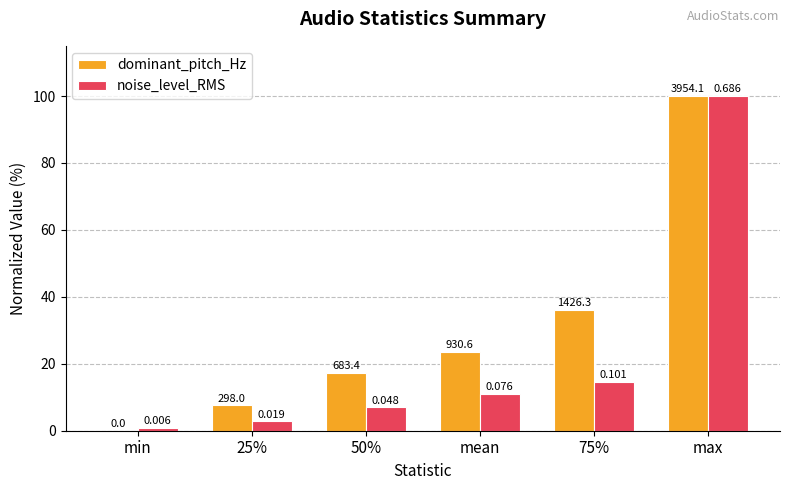

Between 25% and max, which series saw the biggest shift?

noise_level_RMS